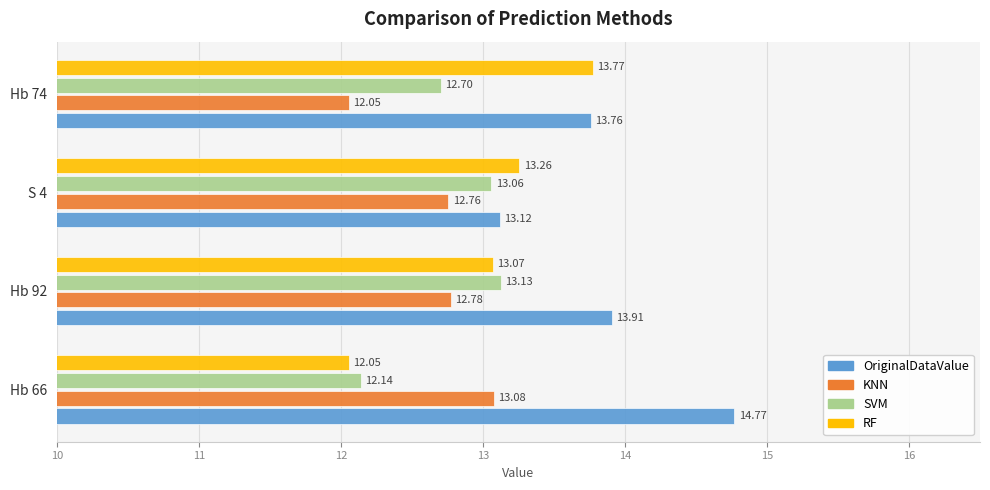

Between Hb 66 and Hb 92, which series saw the biggest shift?

RF